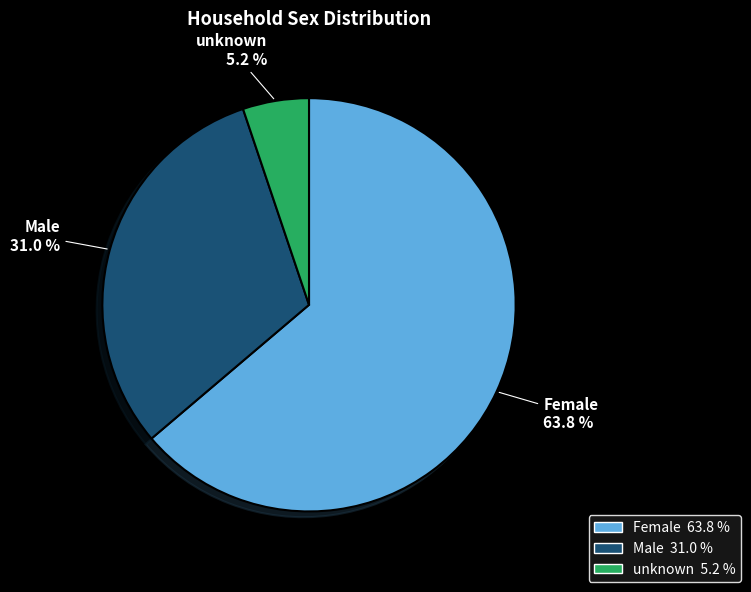

To the nearest percent, what is the difference between the largest and smallest slice percentages?

59%